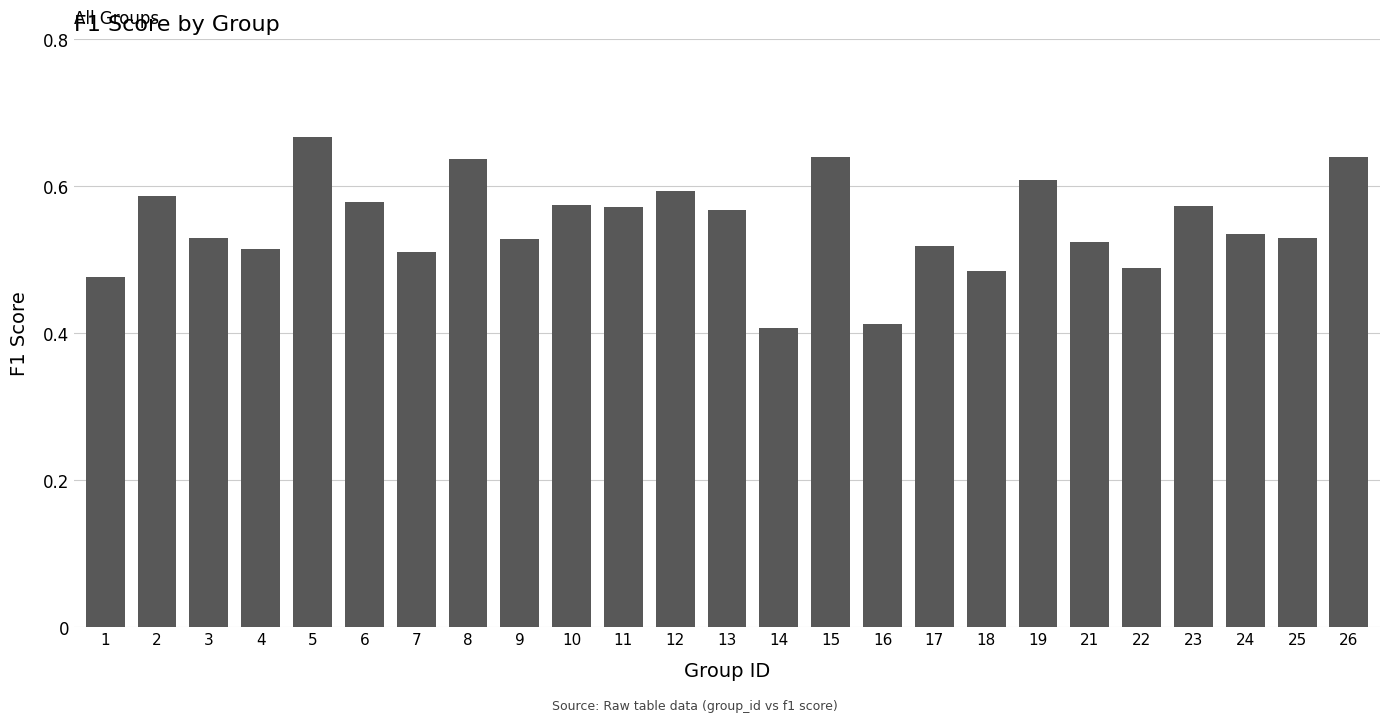

What is the sum of all values?

13.7